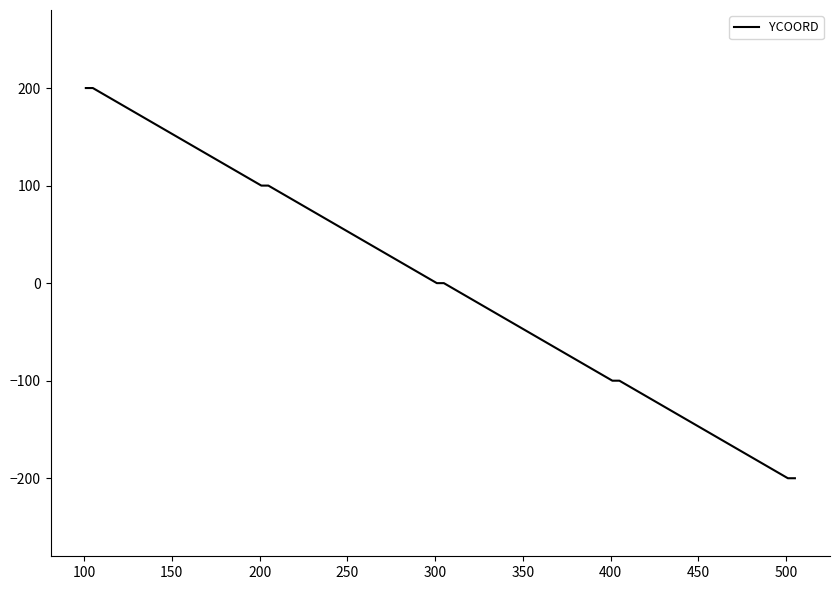

What is the greatest value displayed?

200